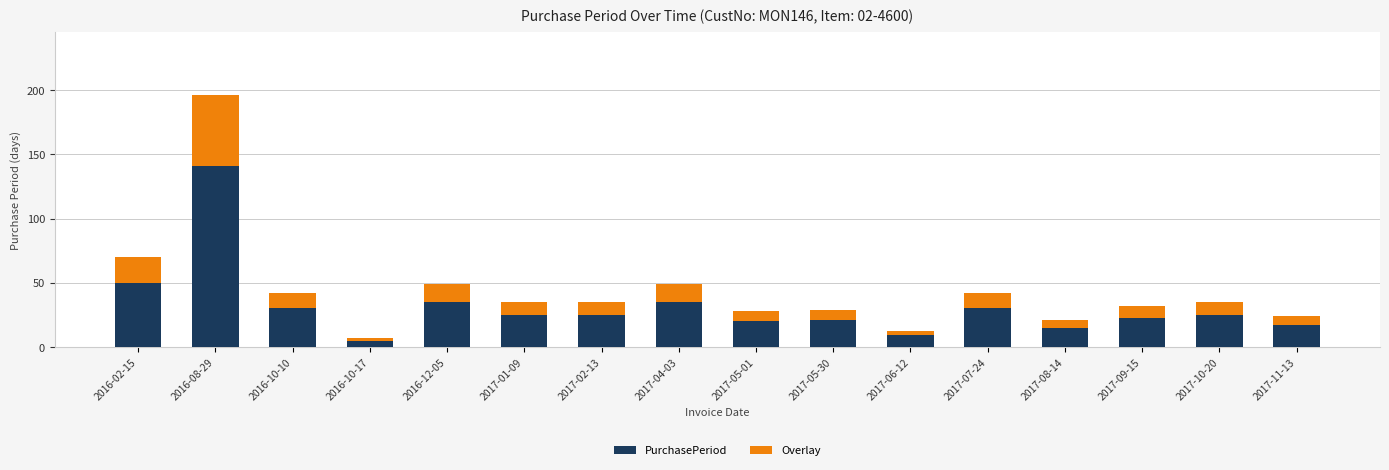

Rank the series by their maximum value, from lowest to highest.

Overlay, PurchasePeriod